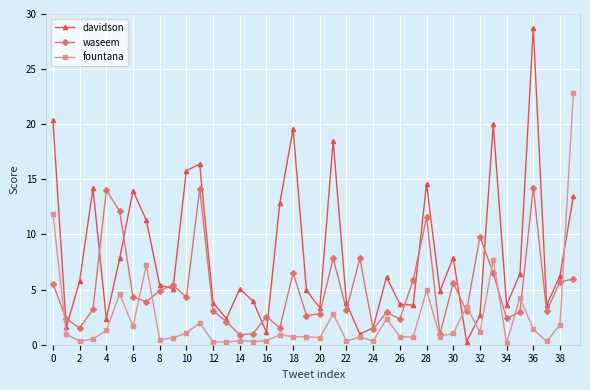

Which series has the largest range (max minus min)?

davidson